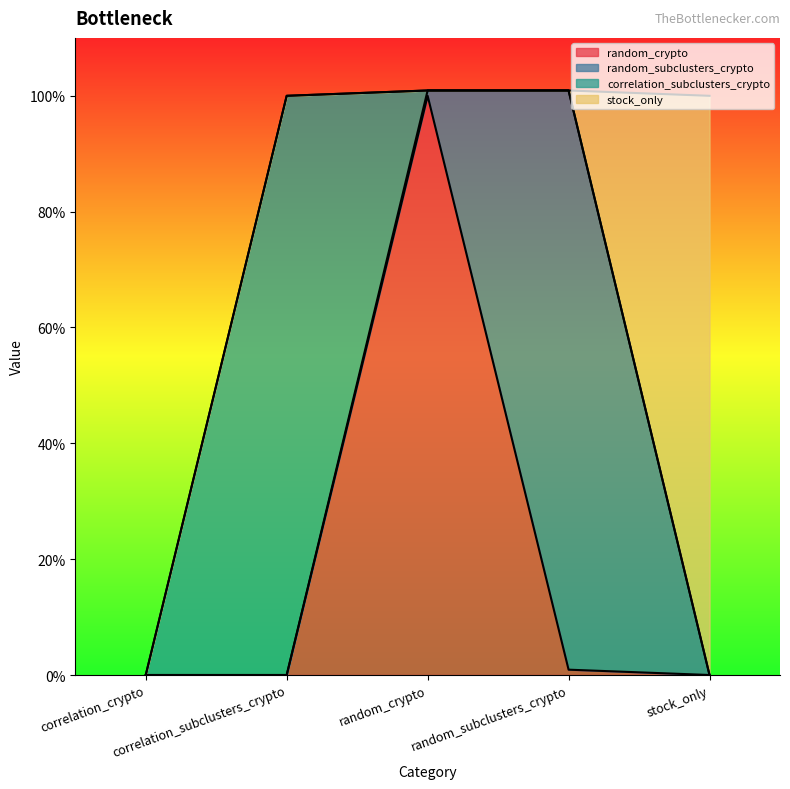

Is it true that correlation_subclusters_crypto equals -0.4 at correlation_crypto?

False